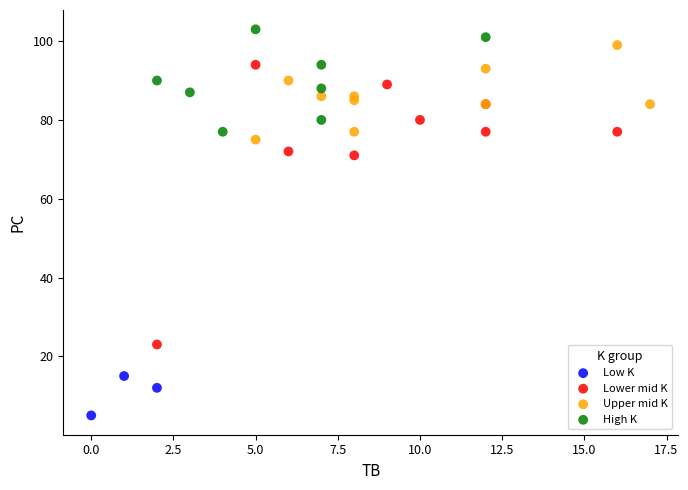

Which series reaches the maximum Y coordinate?

High K